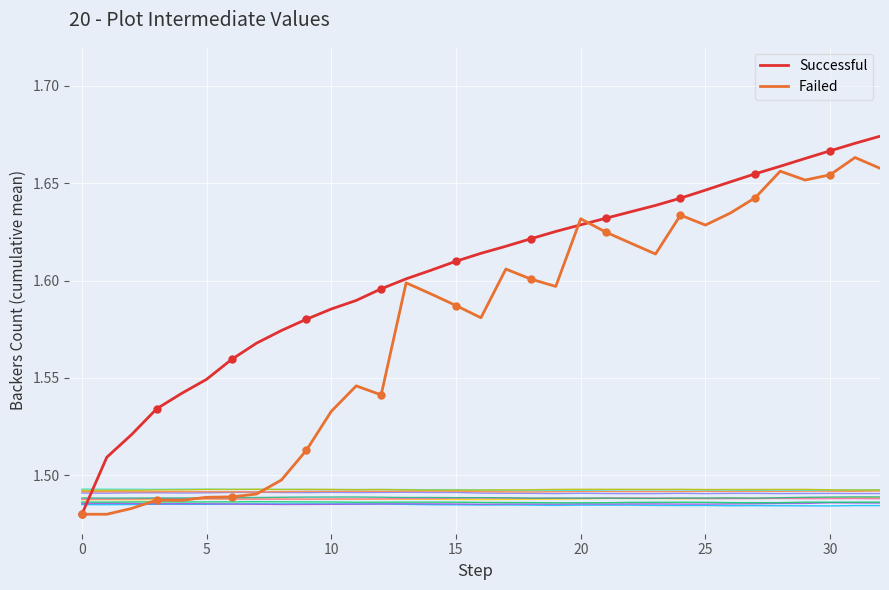

Where do Failed and Successful first cross each other?

19 and 20